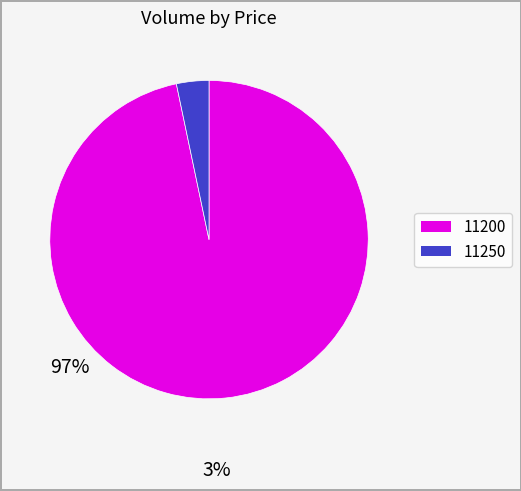

Do 11250 and 11200 together represent more than half of the pie?

Yes